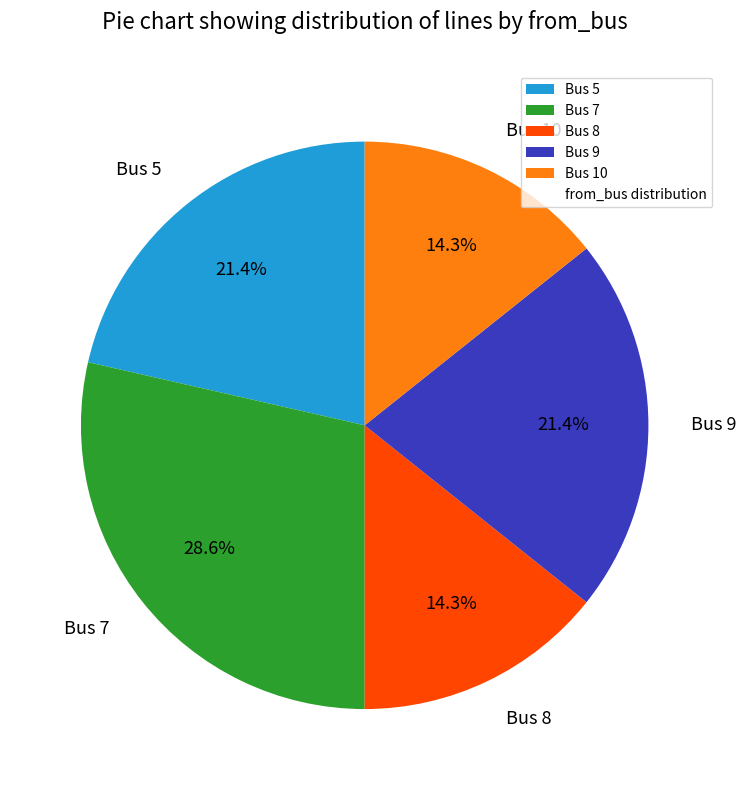

The Bus 8 slice represents 14% of the pie. True or false?

True